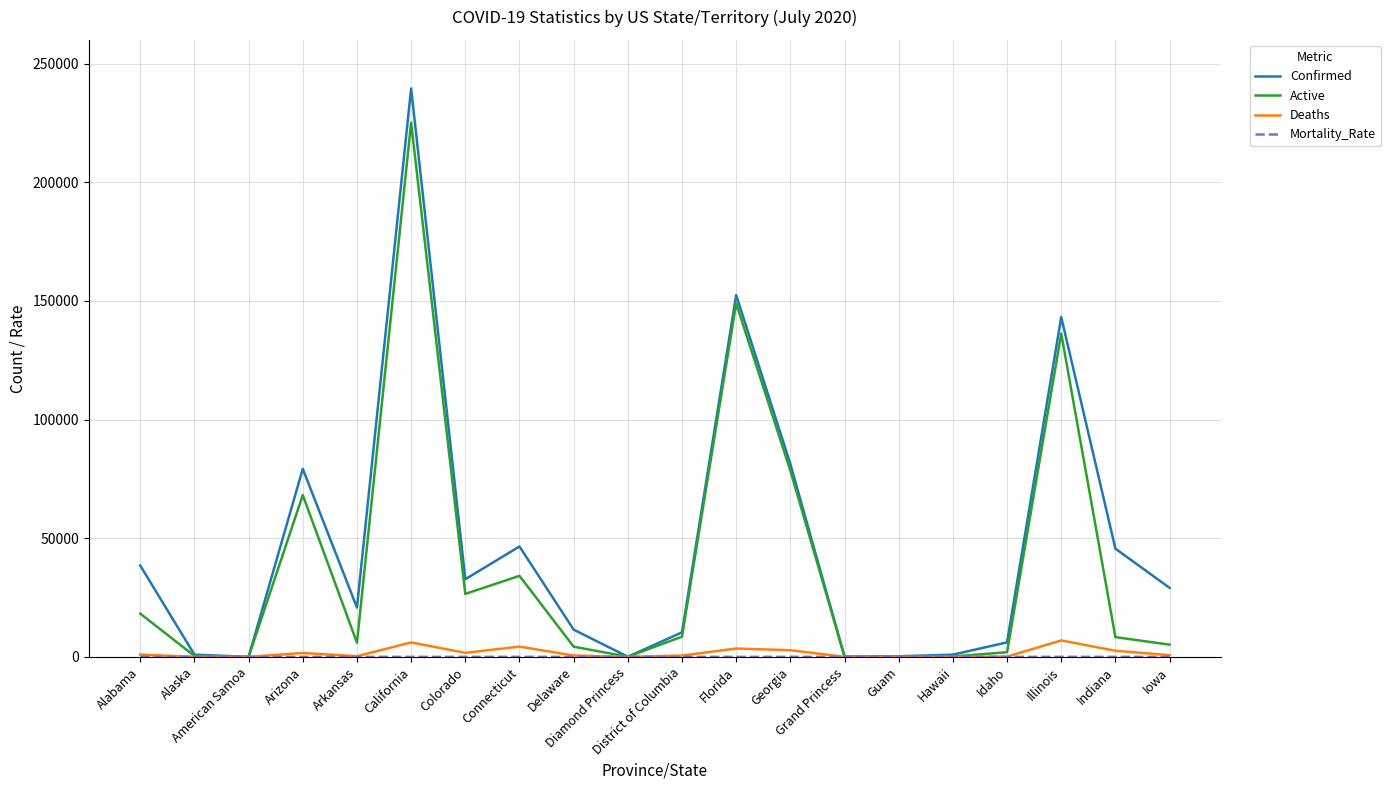

What is the total value across all series at Grand Princess?

208.9